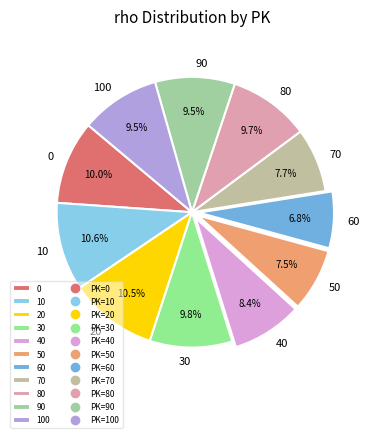

Which slice is the smallest?

60